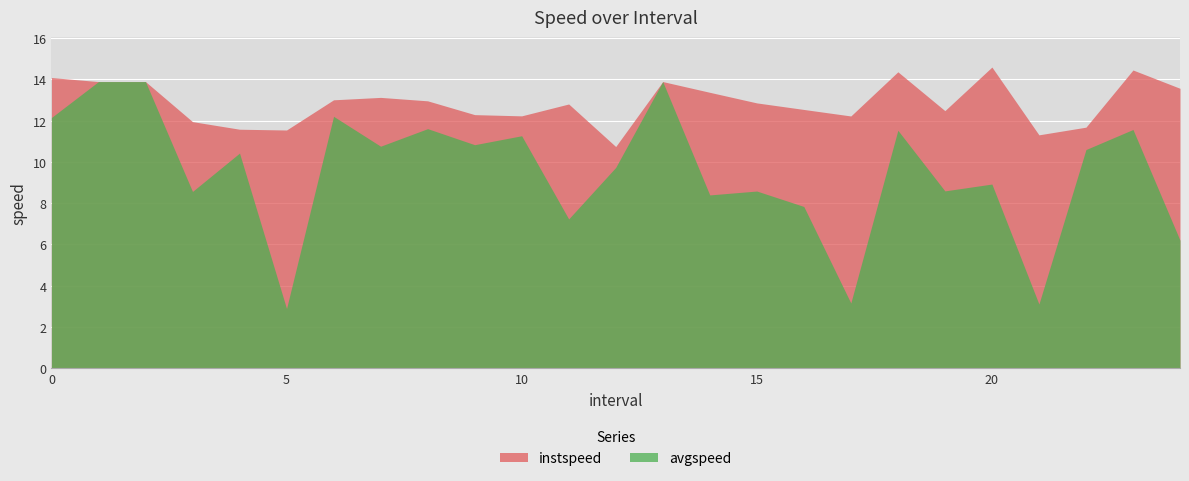

What is the difference between the second highest and second lowest values in the instspeed series?

3.1